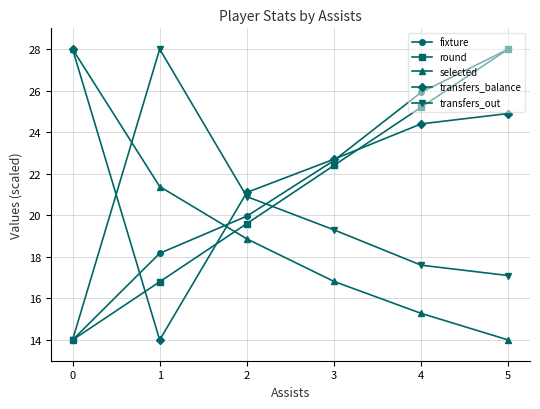

Is it true that round equals 22.4 at 3?

True